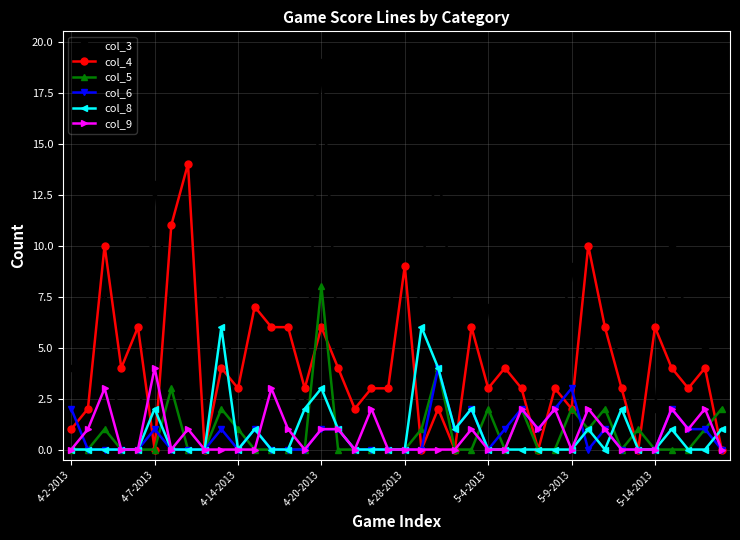

Which series has the largest total across all categories?

col_3